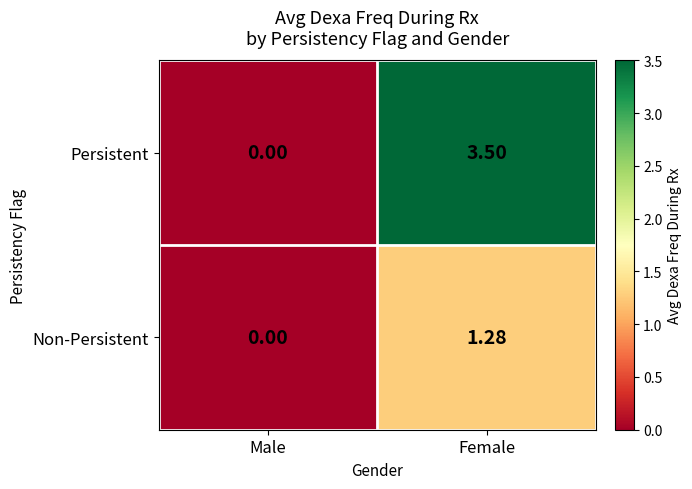

List the series in order of their overall mean, lowest first.

Non-Persistent, Persistent